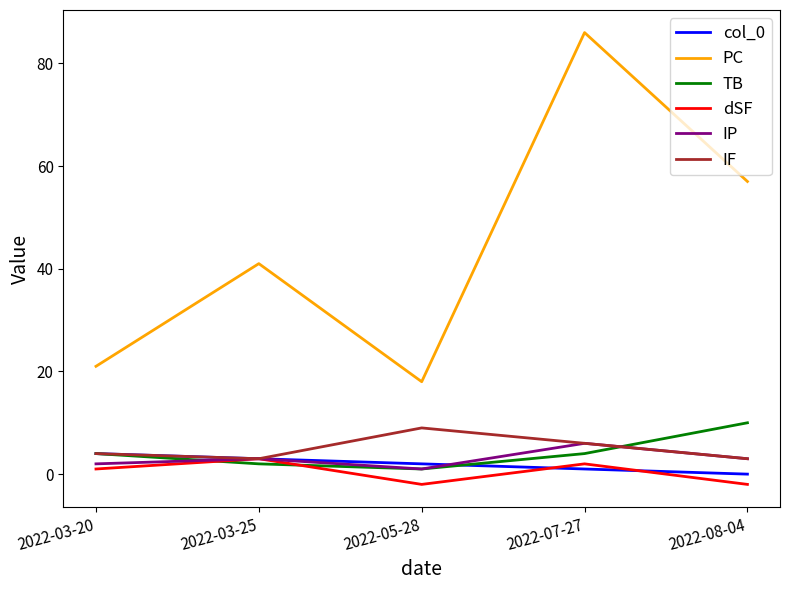

True or false: PC has more than 2 interior local peaks.

False